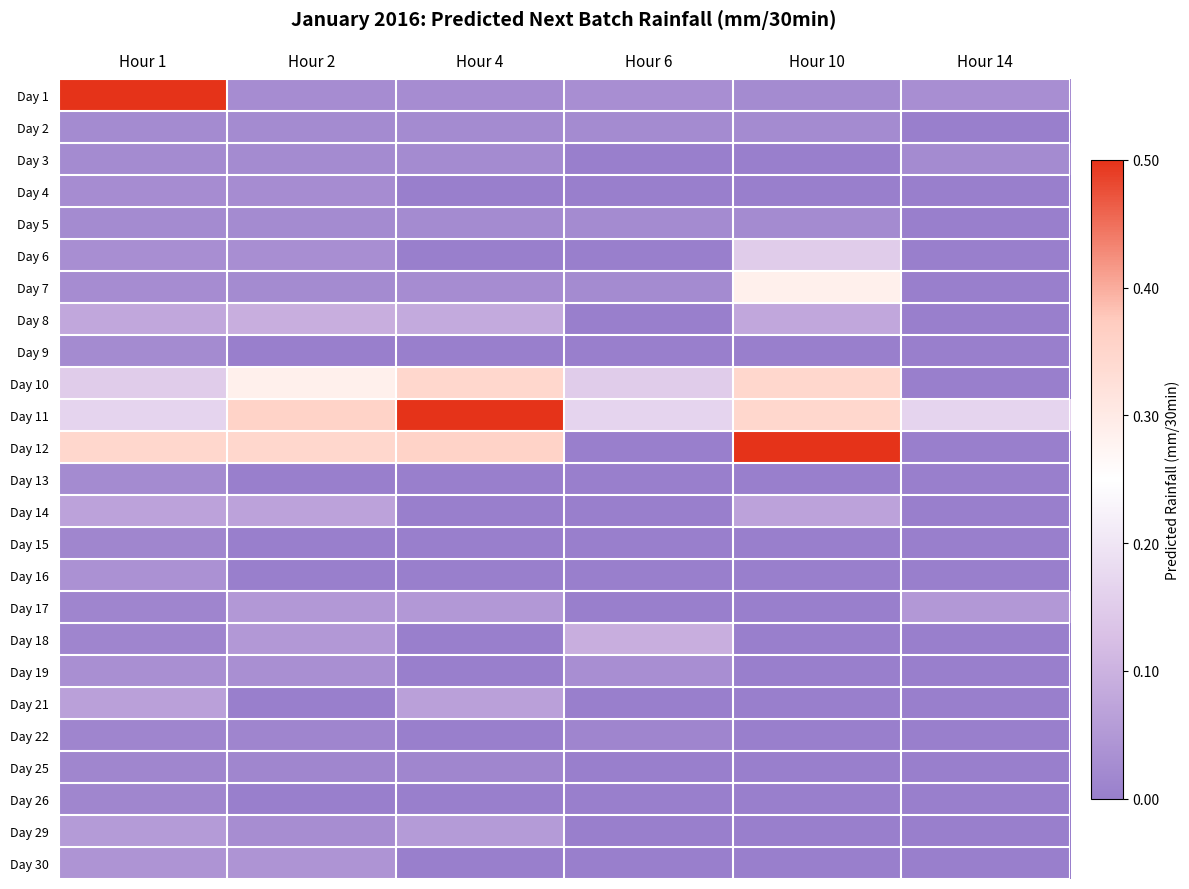

What is the spread (max minus min) of values at Hour 1?

0.9